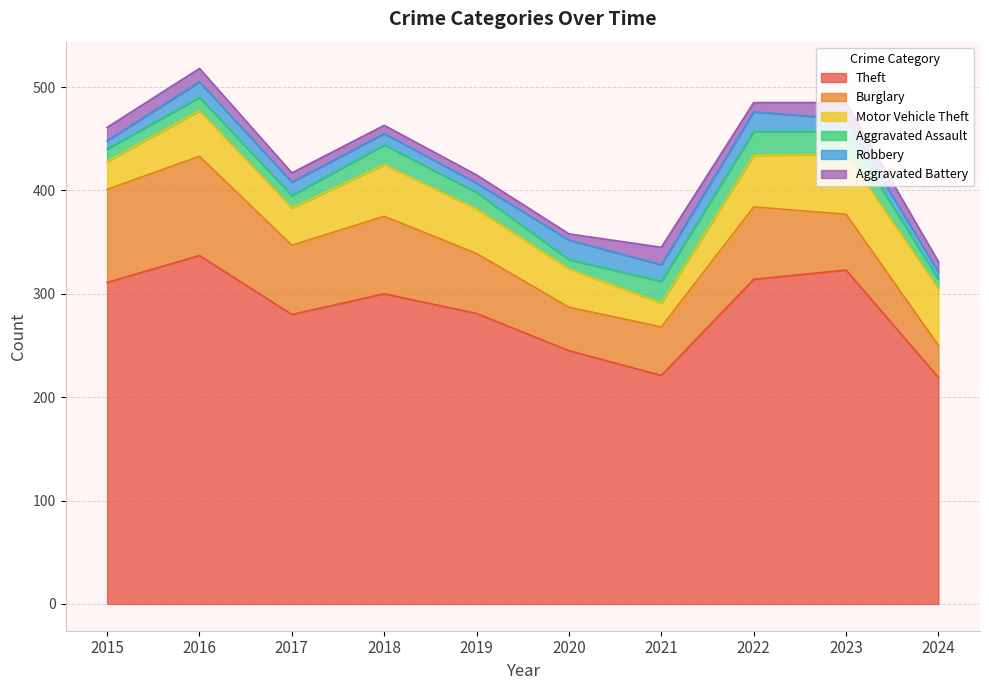

Is the value of Aggravated Assault at 2015 greater than the value of Theft at 2015?

No